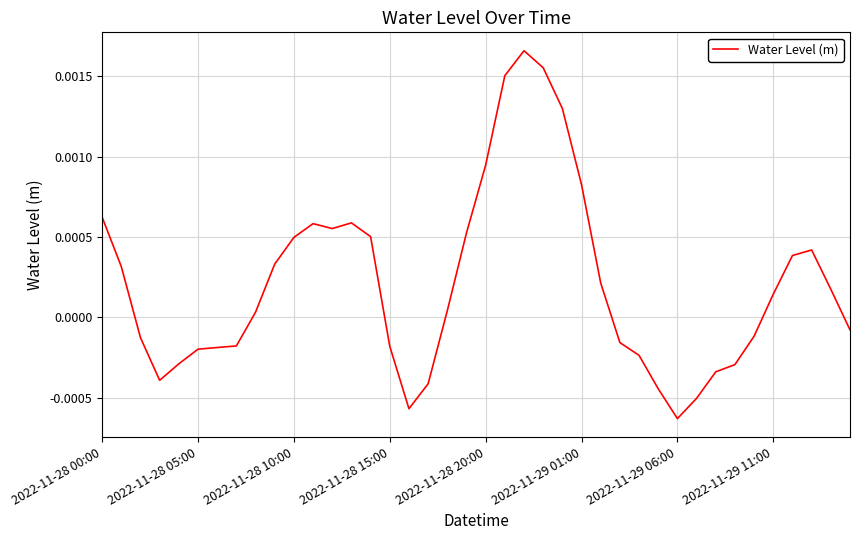

Which label corresponds to the smallest value in the chart?

2022-11-29 06:00